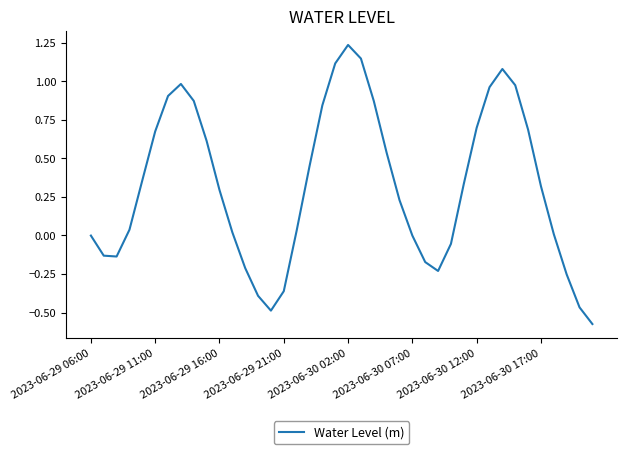

What is the difference between the maximum and minimum values?

1.8